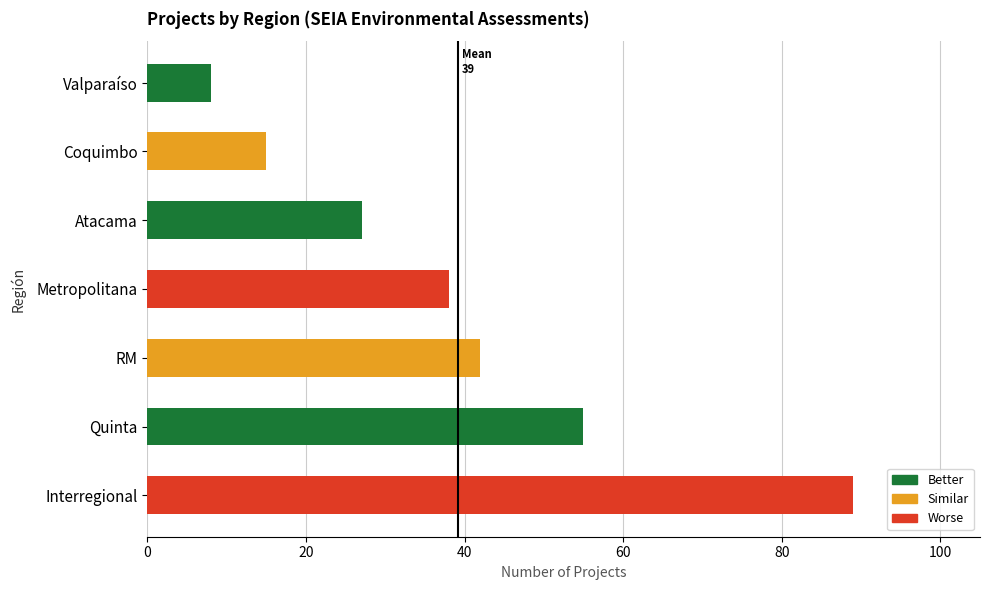

List the labels in order of value, largest first.

Interregional, Quinta, RM, Metropolitana, Atacama, Coquimbo, Valparaíso